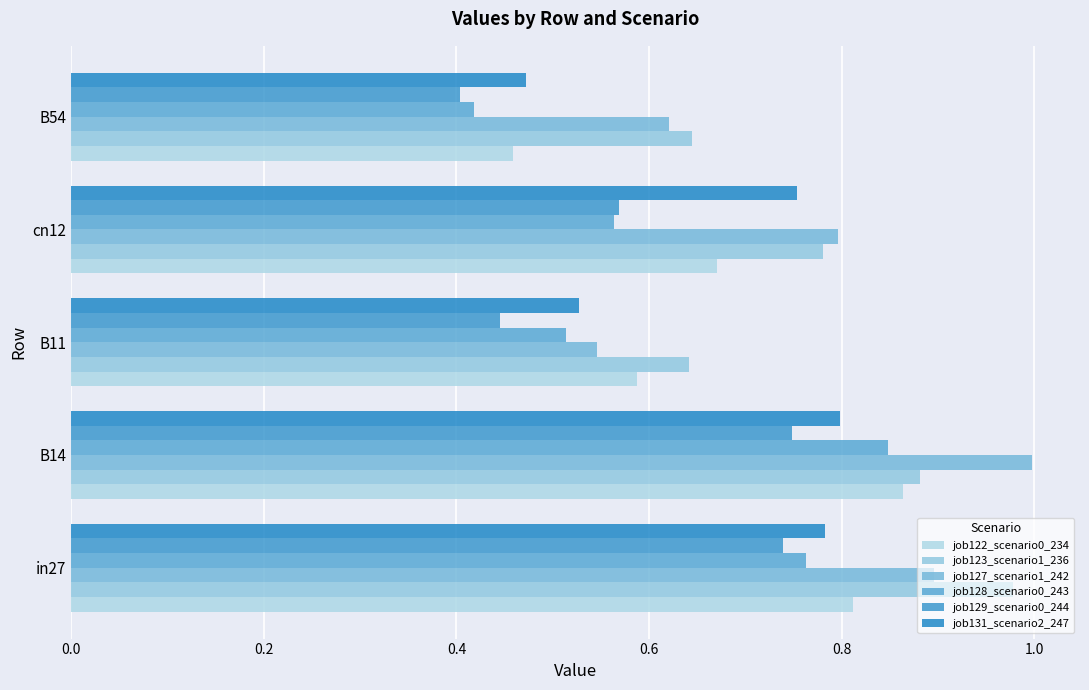

Which series has the widest spread of values?

job127_scenario1_242